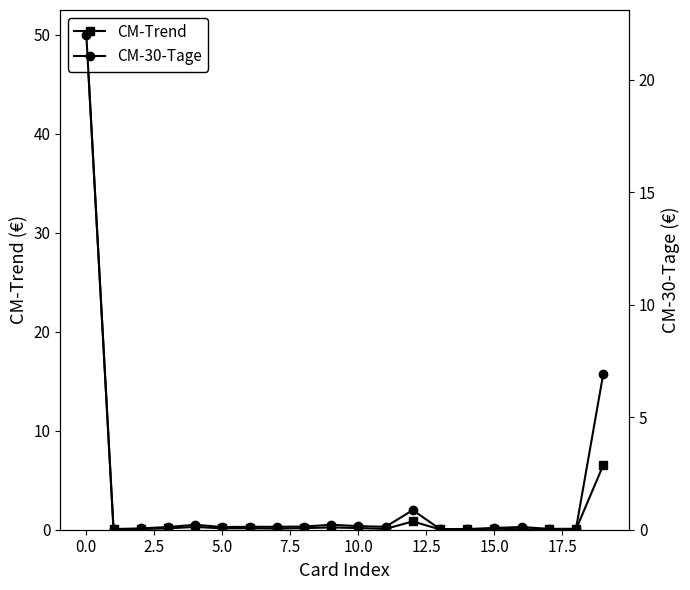

Is this an area chart (filled region under the line)?

No